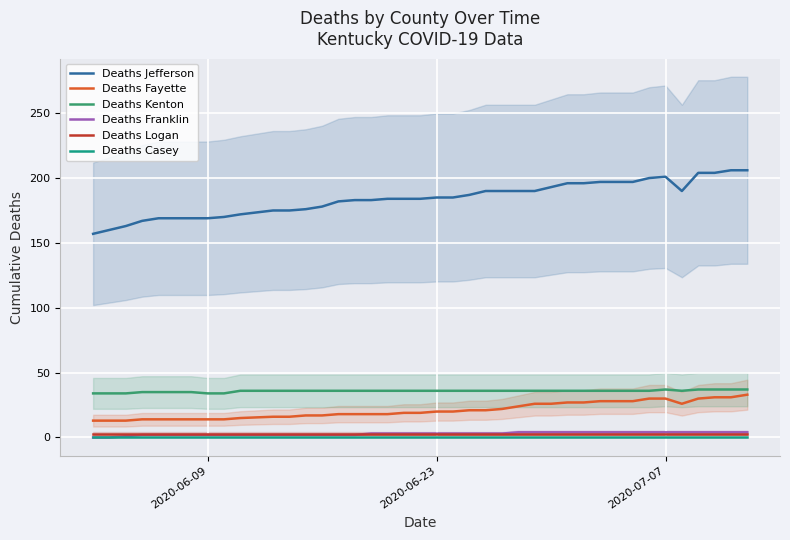

What is the value of the Deaths Franklin point at the 16th from the left?

2